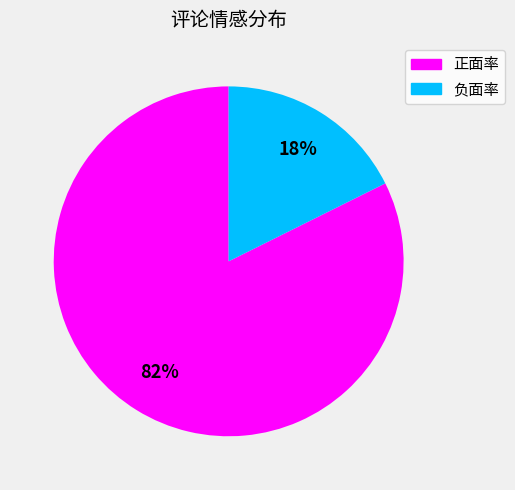

To the nearest percent, what percentage of the pie is 正面率?

82%